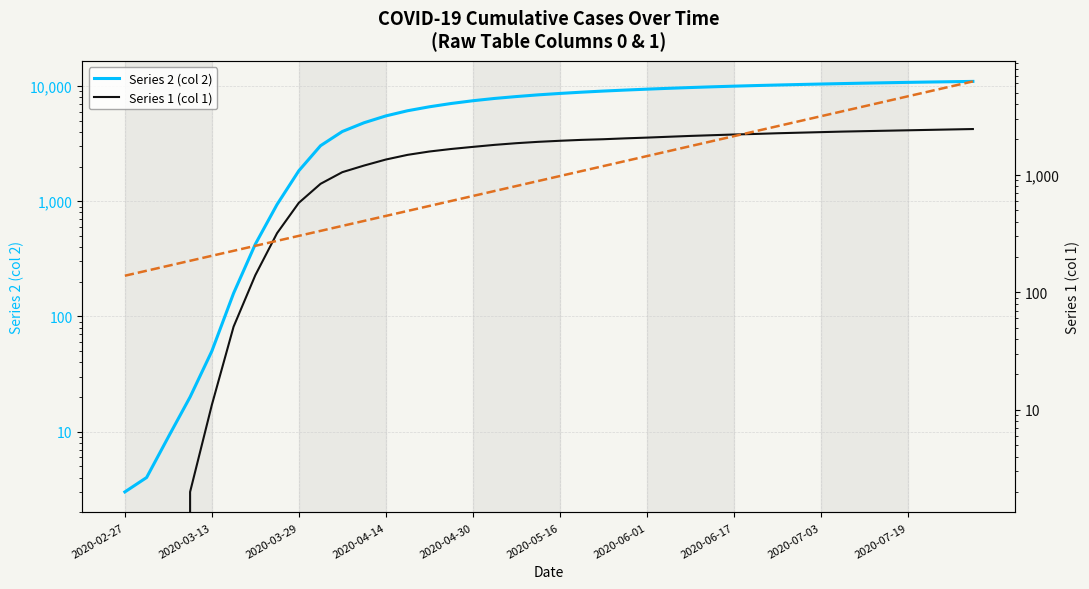

Reading right to left, list all the values displayed in this chart.

Series 2 (col 2): 10965.0	10900.0	10830.0	10755.0	10675.0	10590.0	10500.0	10405.0	10305.0	10200.0	10090.0	9970.0	9840.0	9700.0	9550.0	9390.0	9220.0	9040.0	8840.0	8620.0	8380.0	8100.0	7800.0	7450.0	7050.0	6600.0	6100.0	5500.0	4800.0	4028.0	3035.0	1838.0	938.0	424.0	159.0	50.0	20.0	9.0	4.0	3.0
Series 1 (col 1): 2455.0	2435.0	2415.0	2395.0	2375.0	2355.0	2335.0	2310.0	2285.0	2260.0	2230.0	2205.0	2175.0	2145.0	2110.0	2075.0	2045.0	2010.0	1985.0	1950.0	1910.0	1860.0	1800.0	1730.0	1660.0	1580.0	1480.0	1350.0	1200.0	1054.0	839.0	578.0	319.0	140.0	51.0	11.0	2.0	0.0	0.0	0.0
Expon. (Series 1): 6244.6	5663.5	5136.6	4658.6	4225.2	3832.1	3475.5	3152.1	2858.8	2592.8	2351.6	2132.8	1934.3	1754.4	1591.1	1443.1	1308.8	1187.0	1076.6	976.4	885.6	803.2	728.4	660.7	599.2	543.4	492.9	447.0	405.4	367.7	333.5	302.5	274.3	248.8	225.6	204.6	185.6	168.3	152.7	138.5